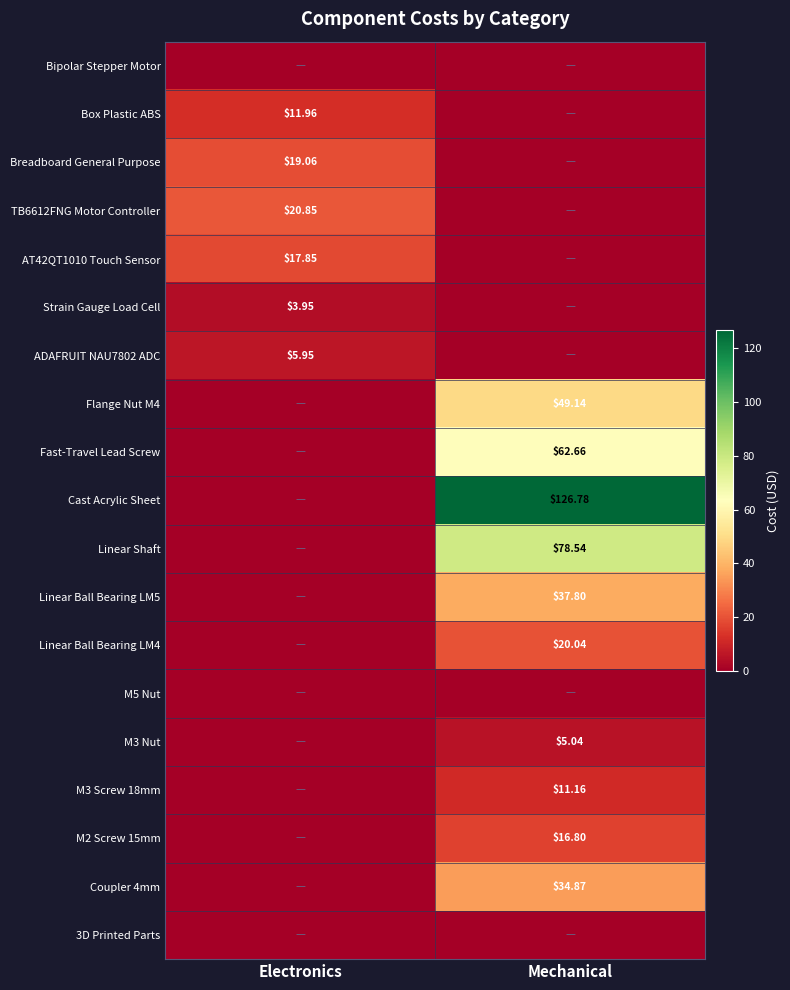

What is the difference between the highest and lowest values at Electronics?

20.9